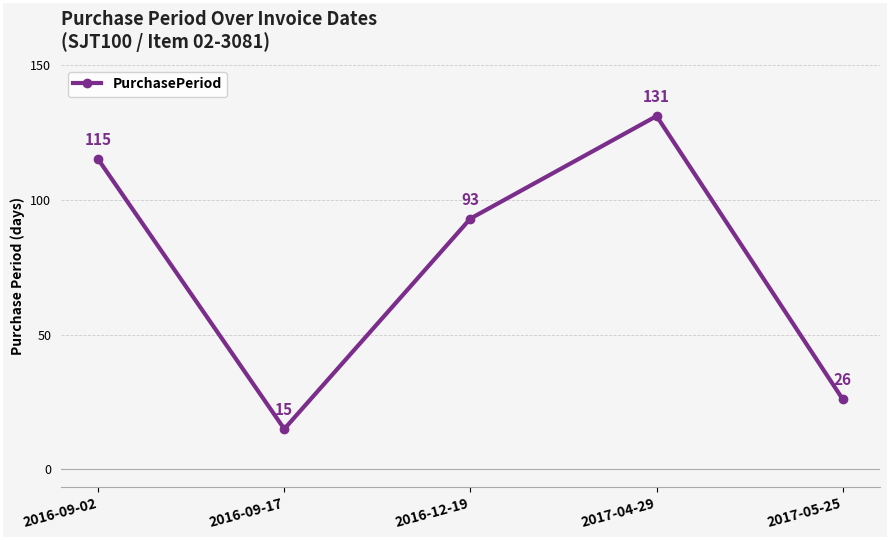

Rank the categories by value from highest to lowest.

2017-04-29, 2016-09-02, 2016-12-19, 2017-05-25, 2016-09-17